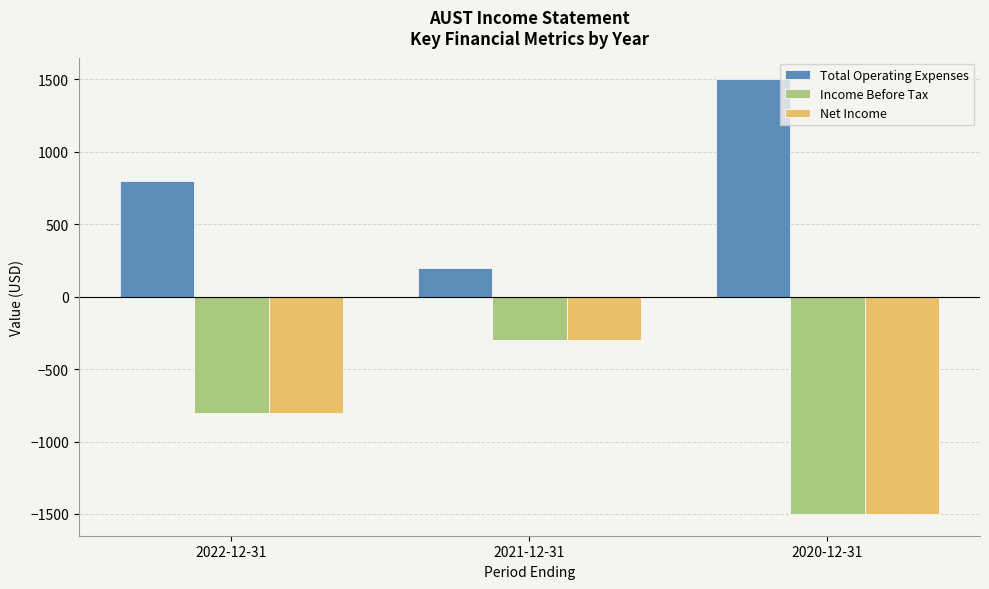

What position from the left is 2021-12-31?

2